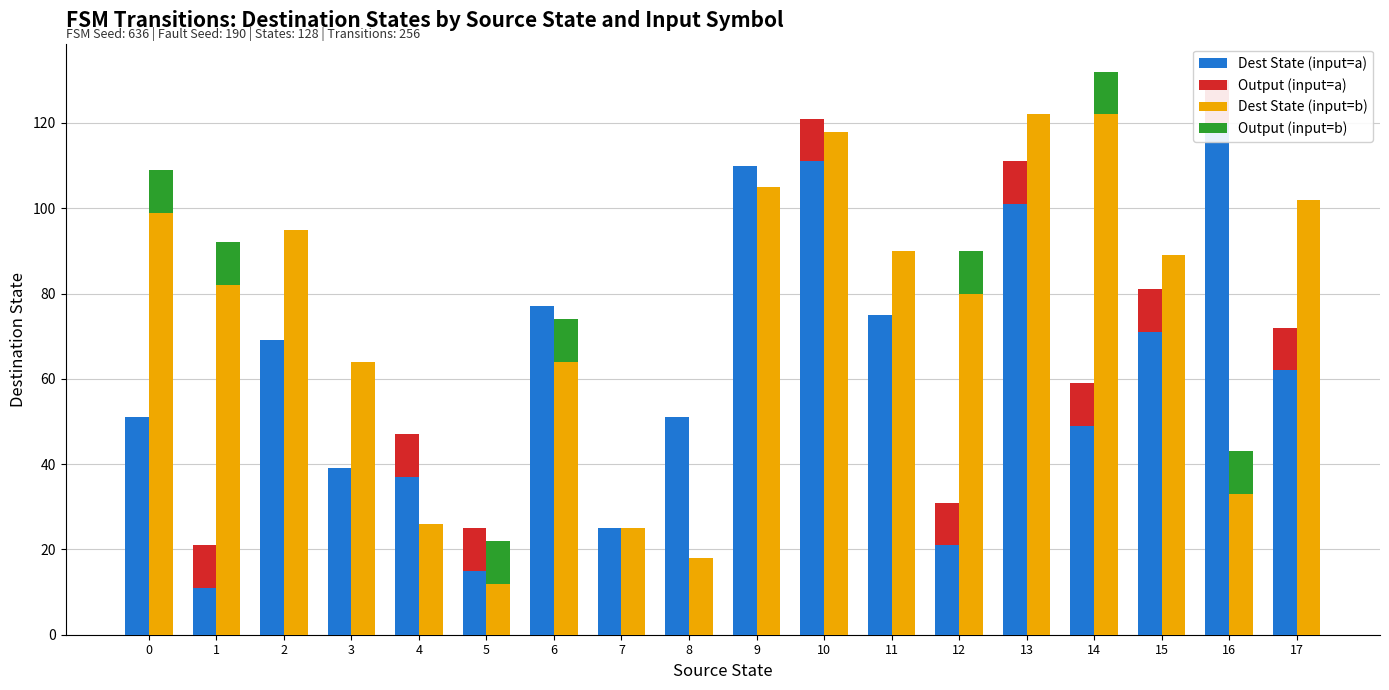

At which category is the sum across all series the highest?

10